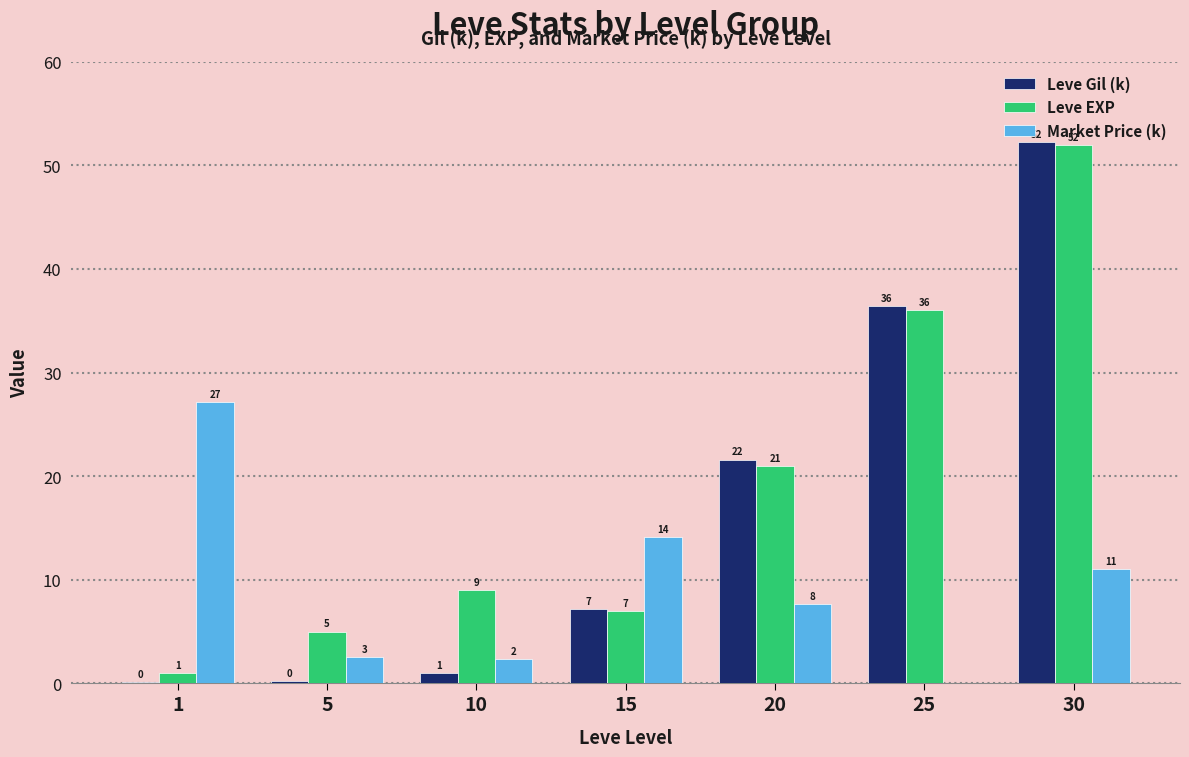

Is it true that Market Price (k) equals 27.1 at 1?

True